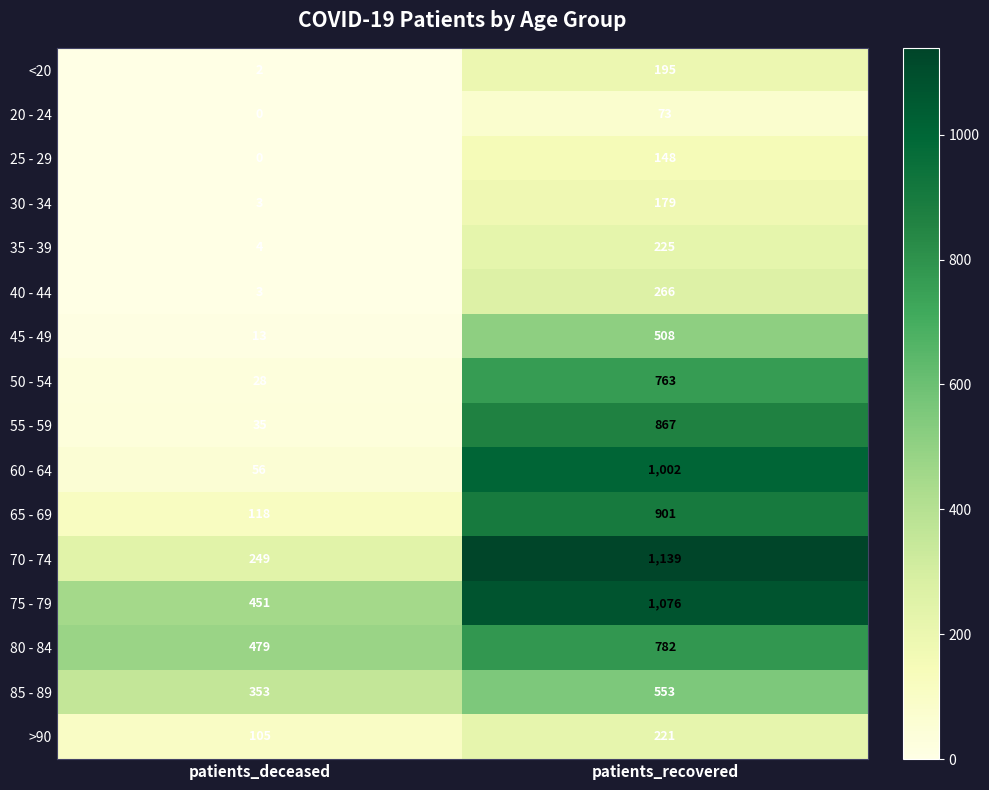

Is it true that >90 equals 221 at patients_recovered?

True